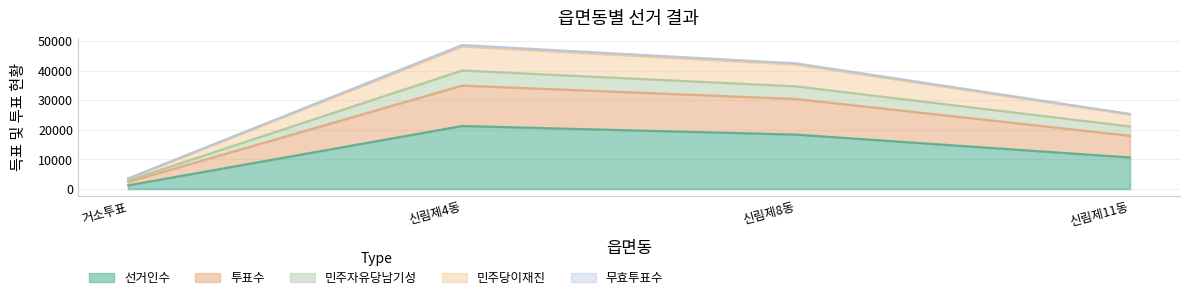

True or false: 민주자유당남기성 has a value of 34765 at 신림제8동.

True